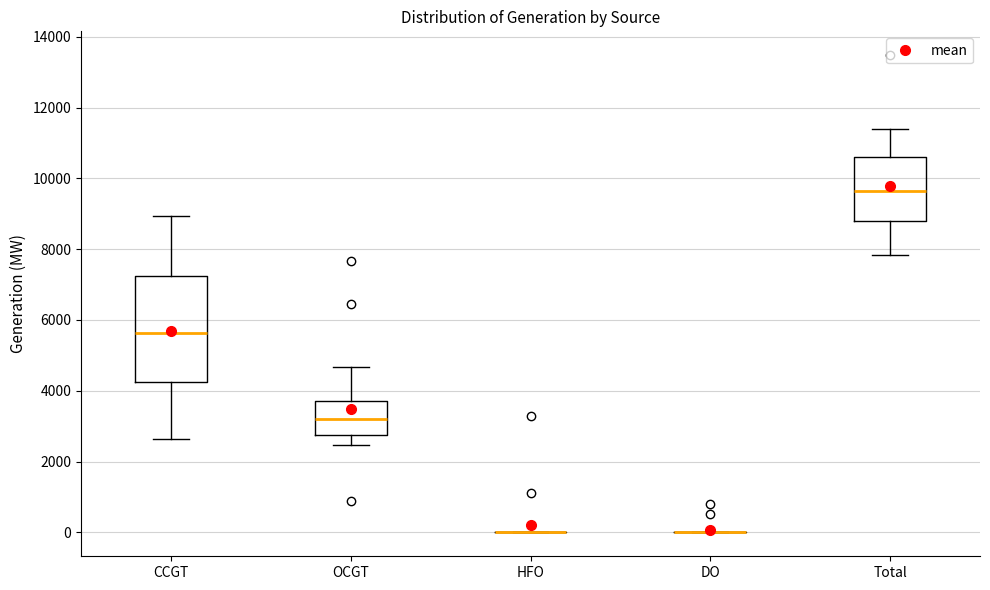

Comparing the boxes themselves (not the whiskers), which one is the tallest?

CCGT